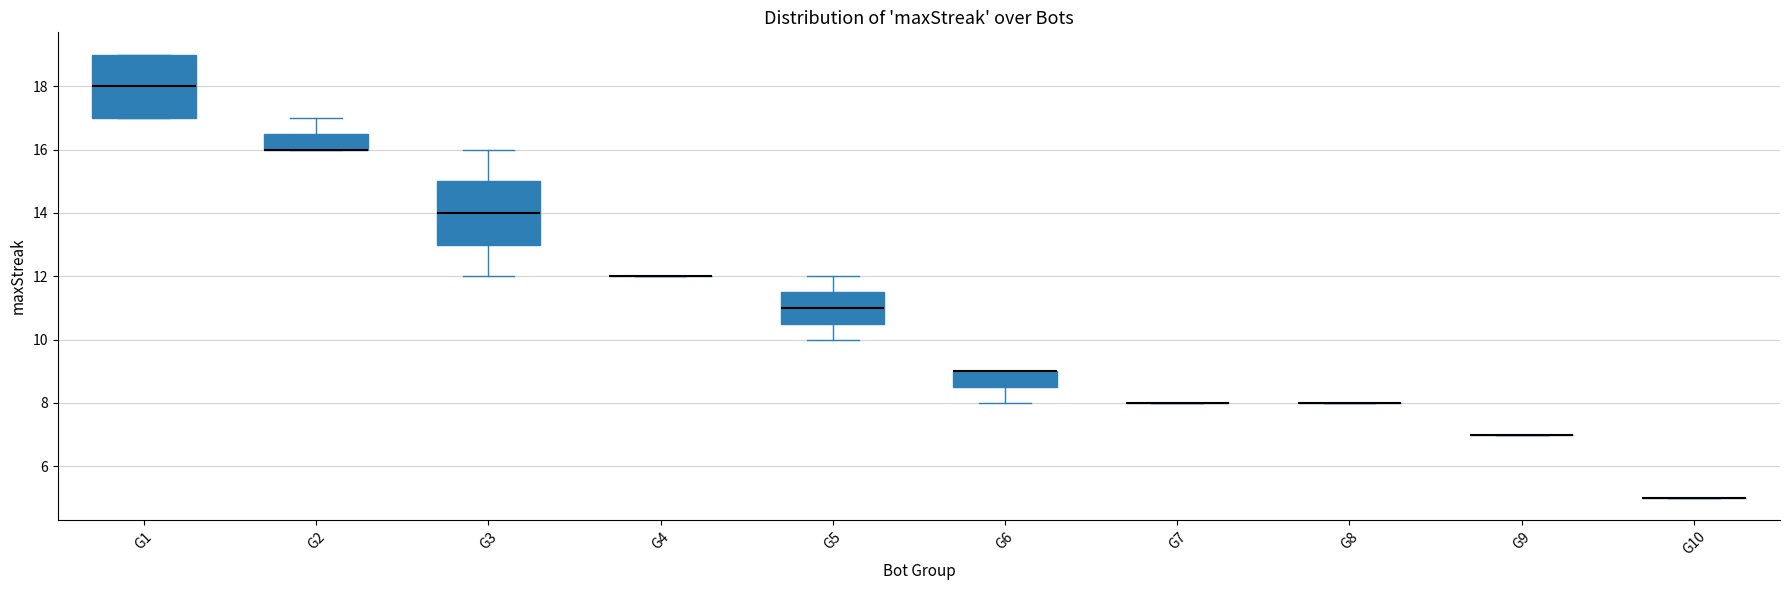

Where is the upper edge of the box for G6 on the y-axis? The values are not printed on the chart, so give them approximately, as read against the axis.

9.0